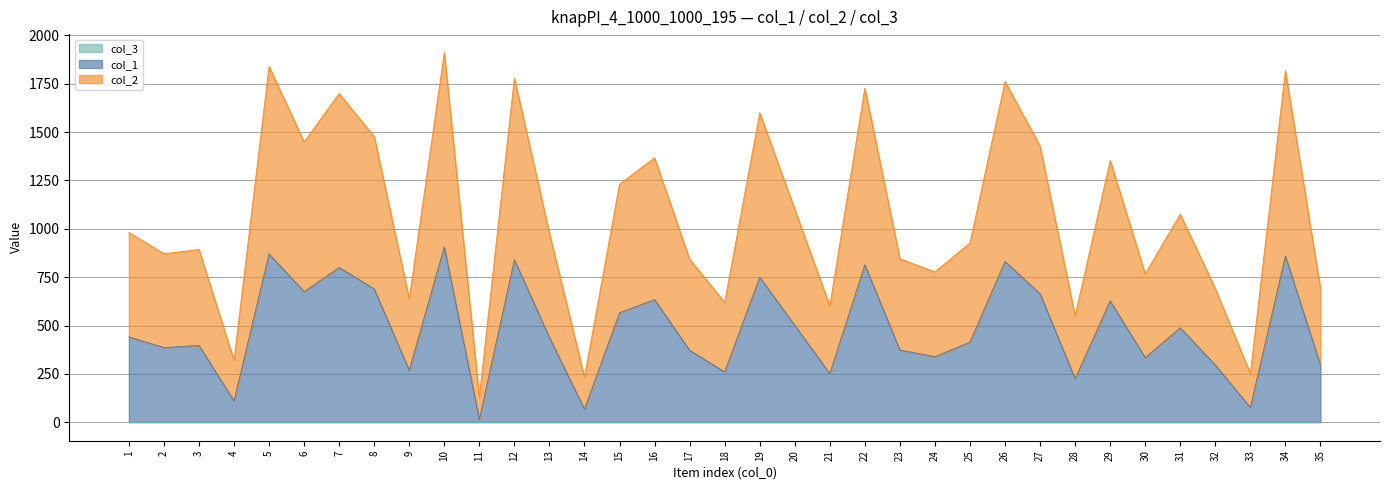

Does the chart have visible grid lines?

Yes